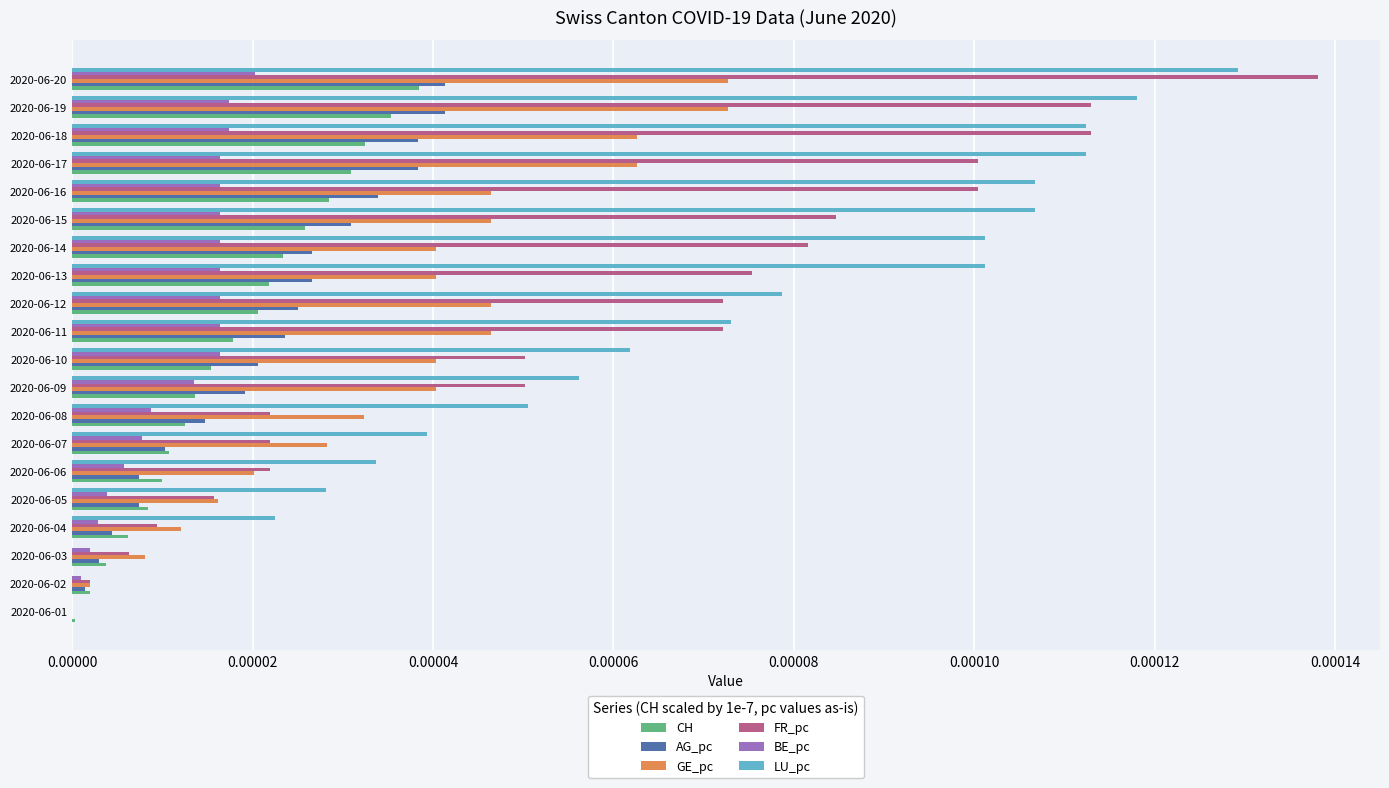

At which category is the sum across all series the highest?

2020-06-20